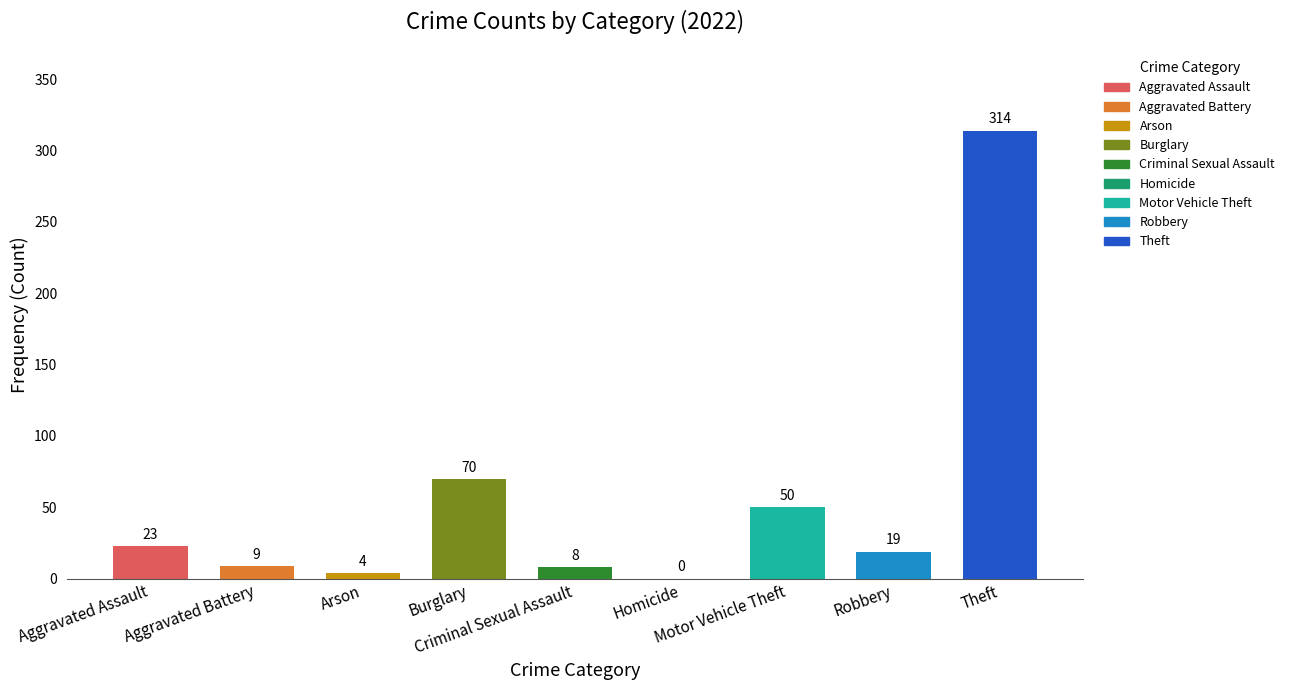

What is the sum of all values?

497